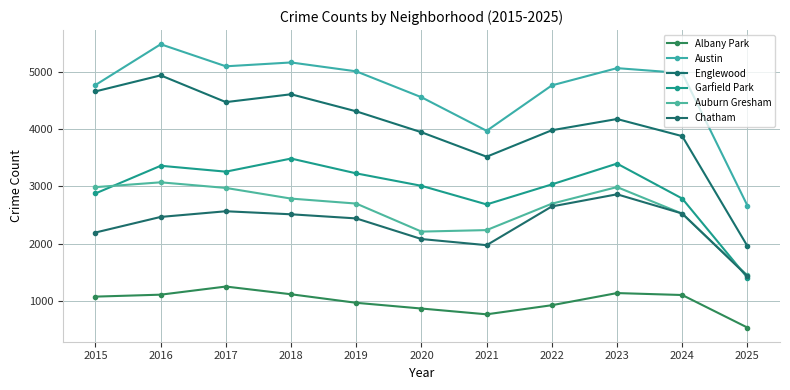

What are all the series names shown in the legend?

Albany Park, Austin, Englewood, Garfield Park, Auburn Gresham, Chatham